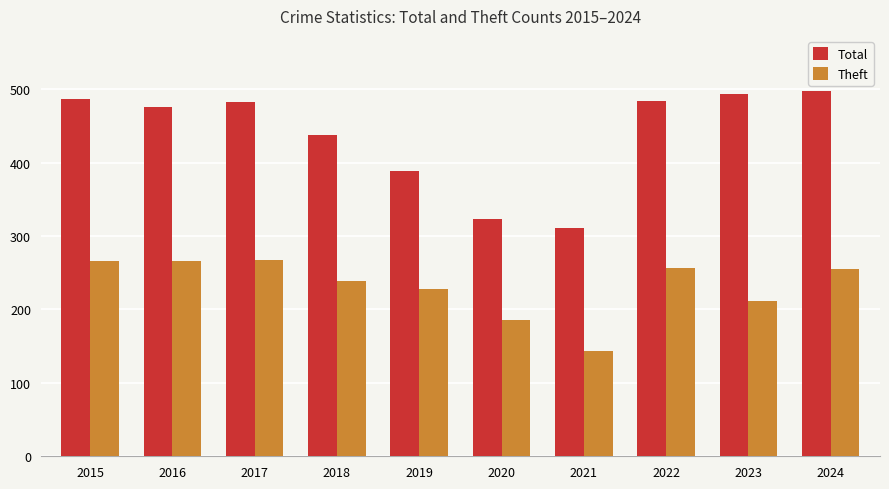

What is the minimum value for Total?

311